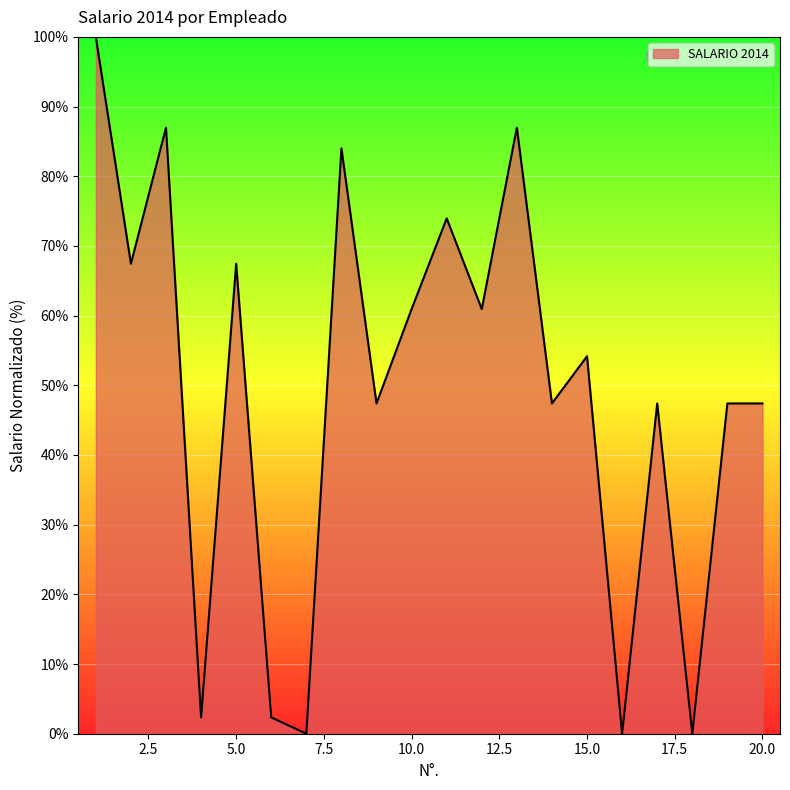

What is the maximum value shown in the chart?

100.0